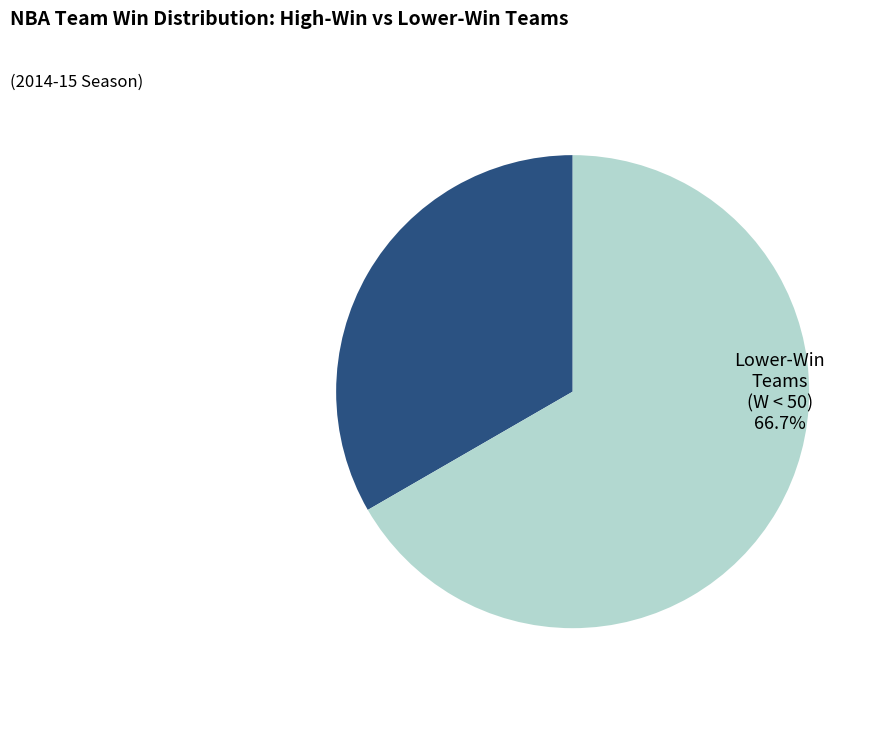

The High-Win Teams (W ≥ 50) slice represents 33% of the pie. True or false?

True